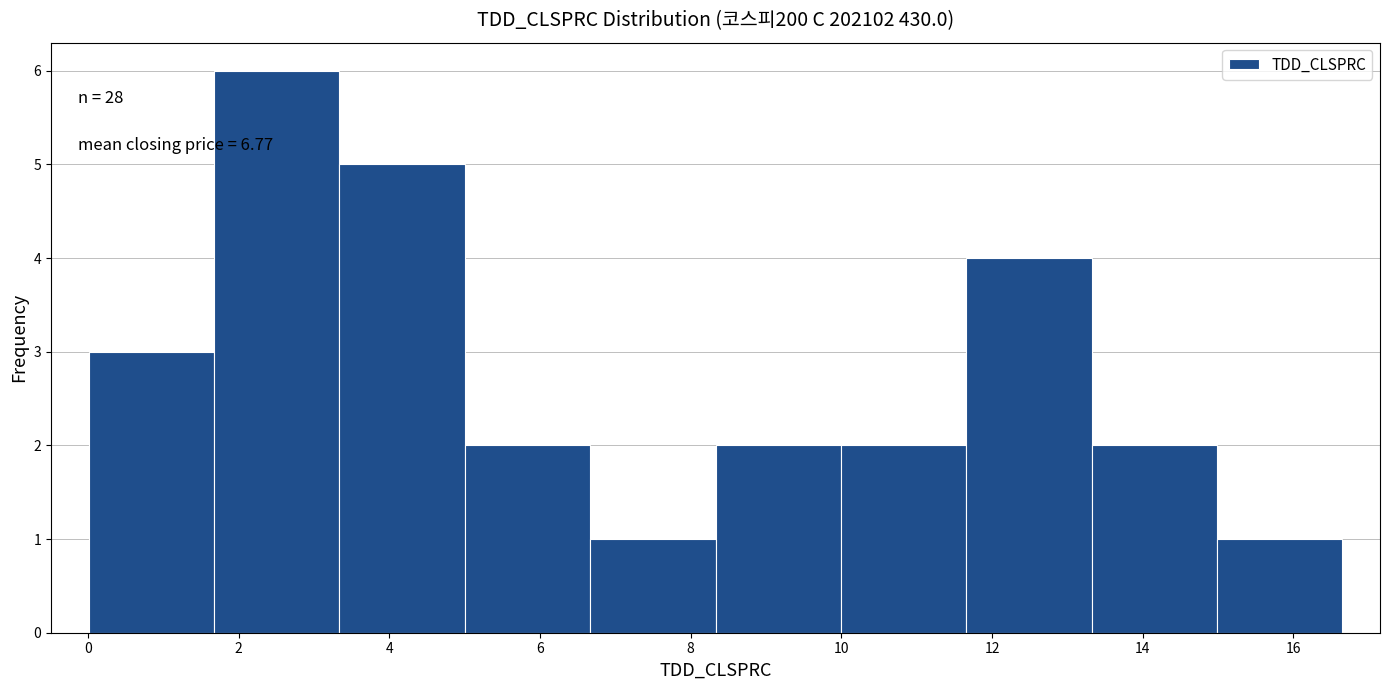

Which range on the x-axis has the tallest bar?

1.6 to 3.4